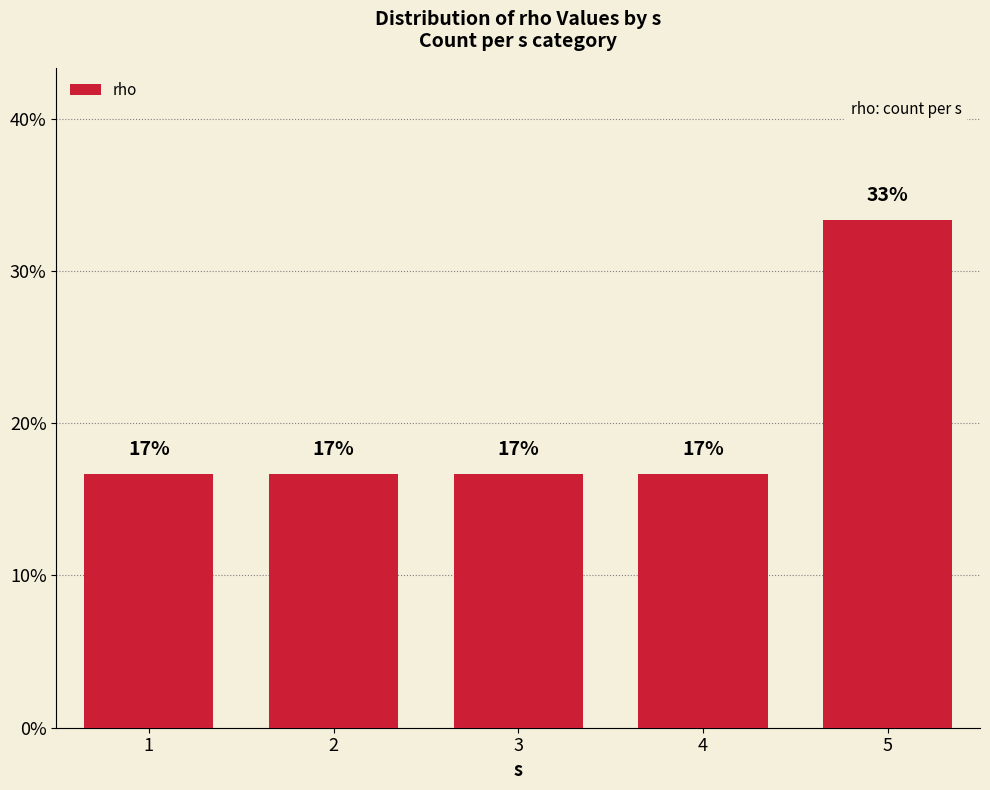

The value at 2 is 0.3. True or false?

False